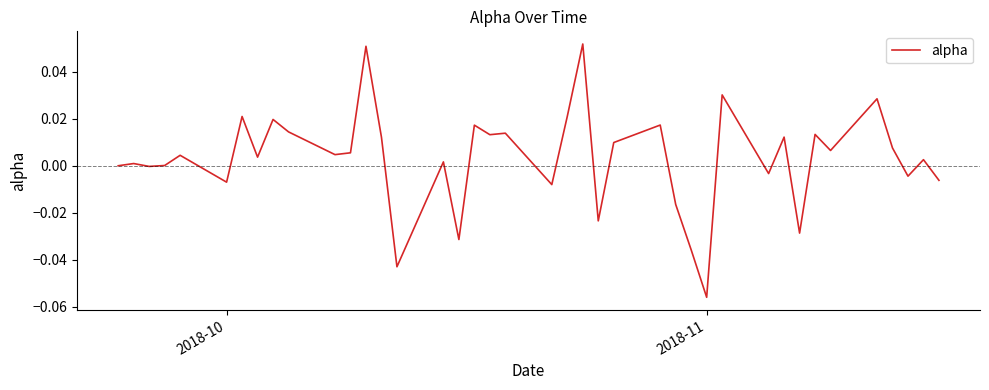

How many lines are shown in the chart?

1